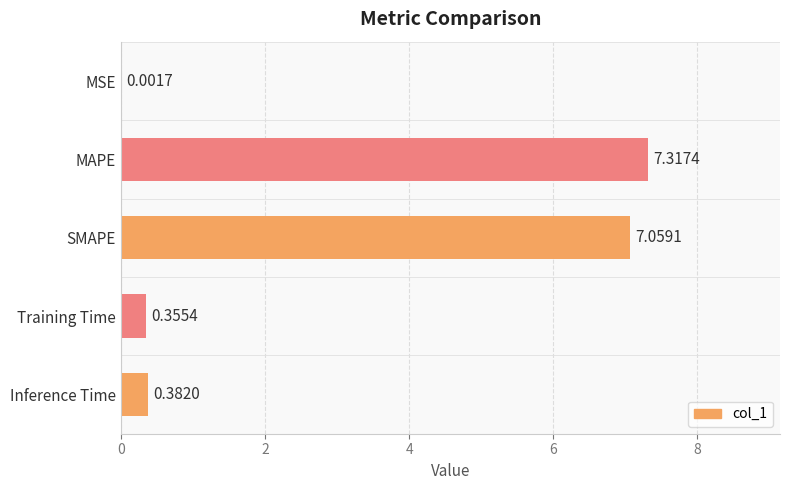

What is the sum of all values?

15.1